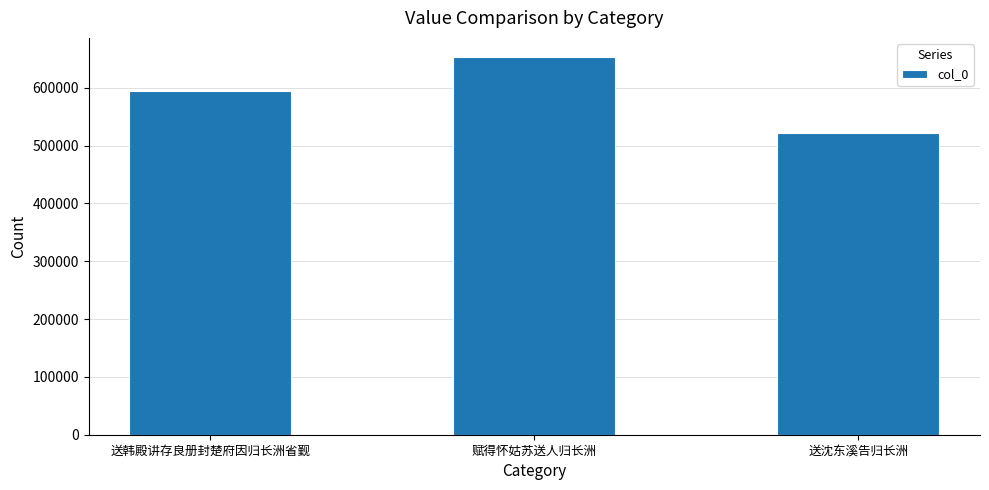

List the labels in order of value, smallest first.

送沈东溪告归长洲, 送韩殿讲存良册封楚府因归长洲省觐, 赋得怀姑苏送人归长洲